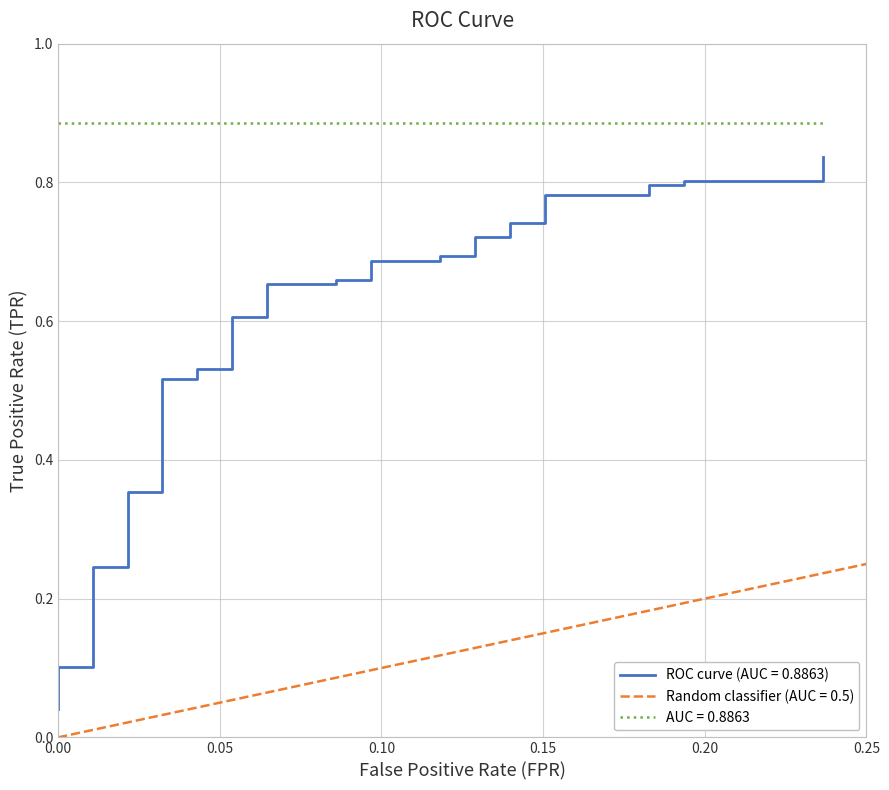

The value at 0.00 is 0.1. True or false?

True